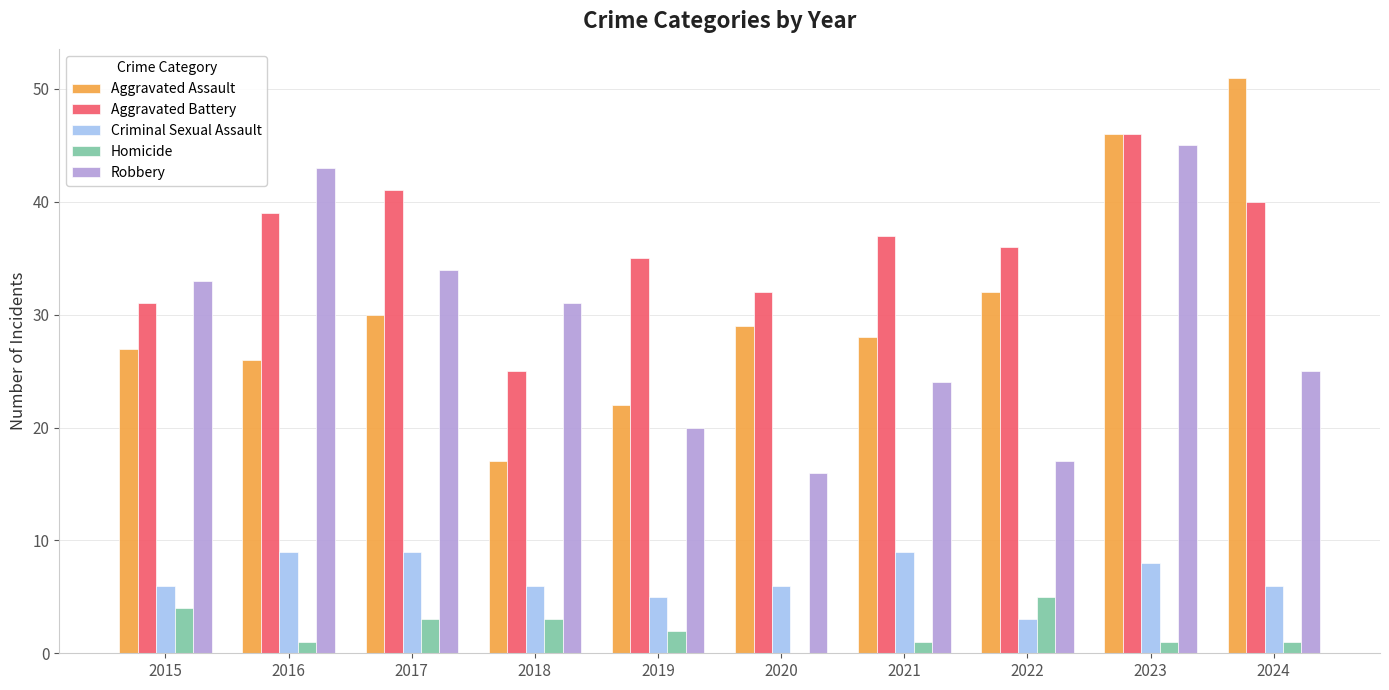

What is the sum of all Aggravated Battery values?

362